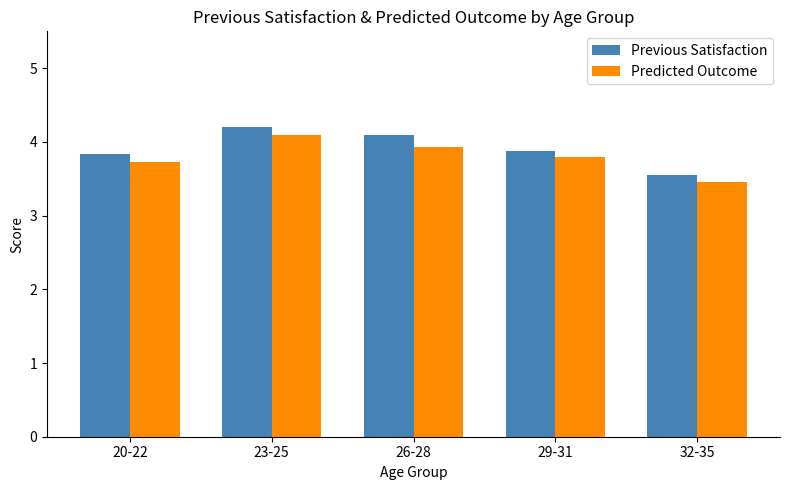

What is the highest value of the Previous Satisfaction series?

4.2